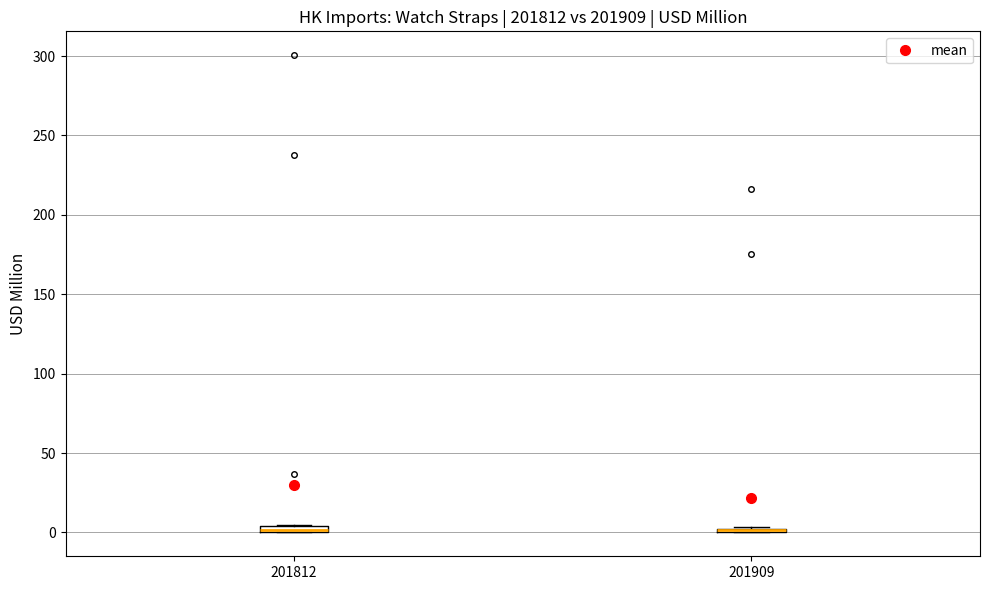

Where is the upper edge of the box at x = 201812 on the y-axis? The values are not printed on the chart, so give them approximately, as read against the axis.

5